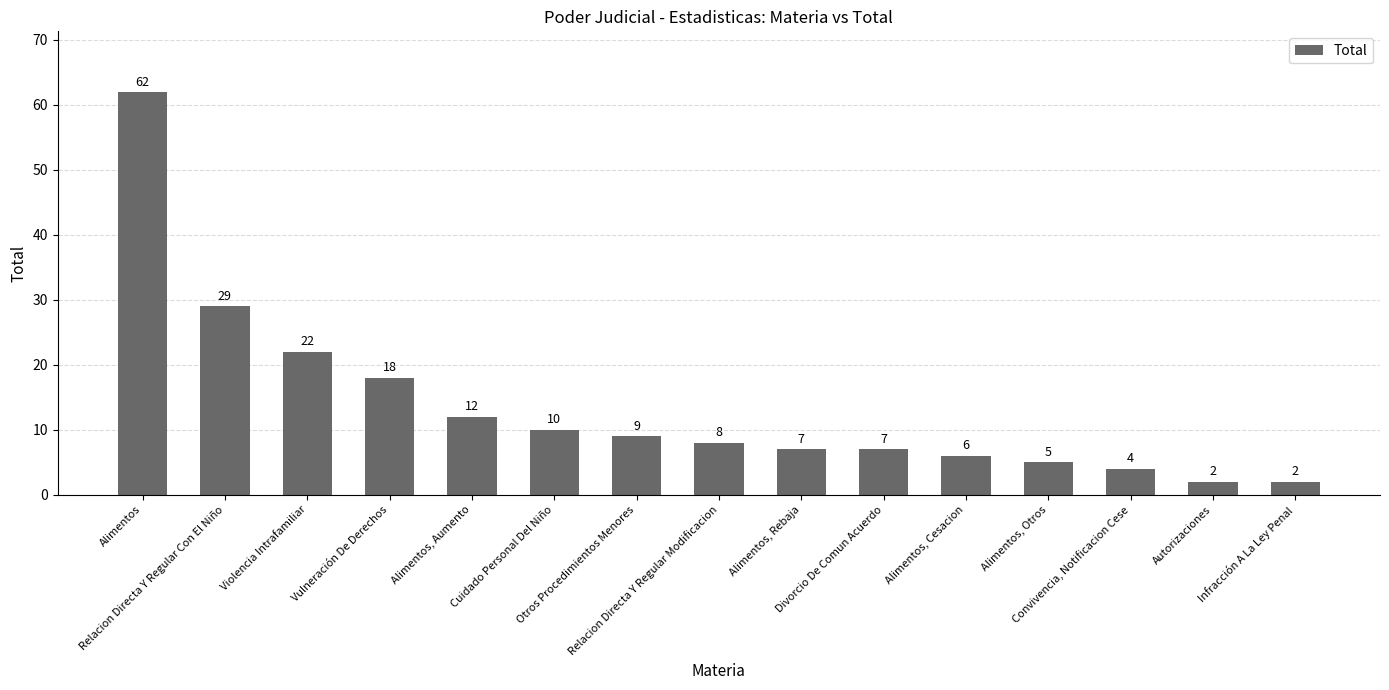

What is the value of the 13th bar from the left?

4